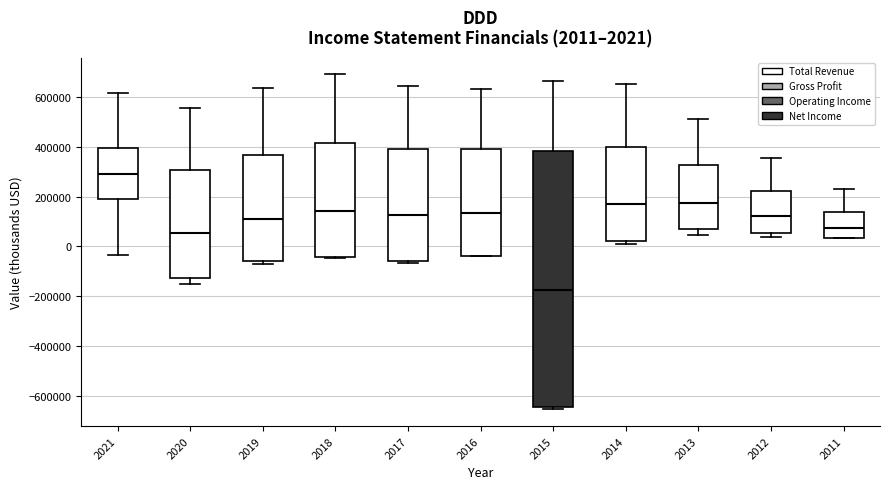

Which box is the tallest, from its lower edge to its upper edge?

2015